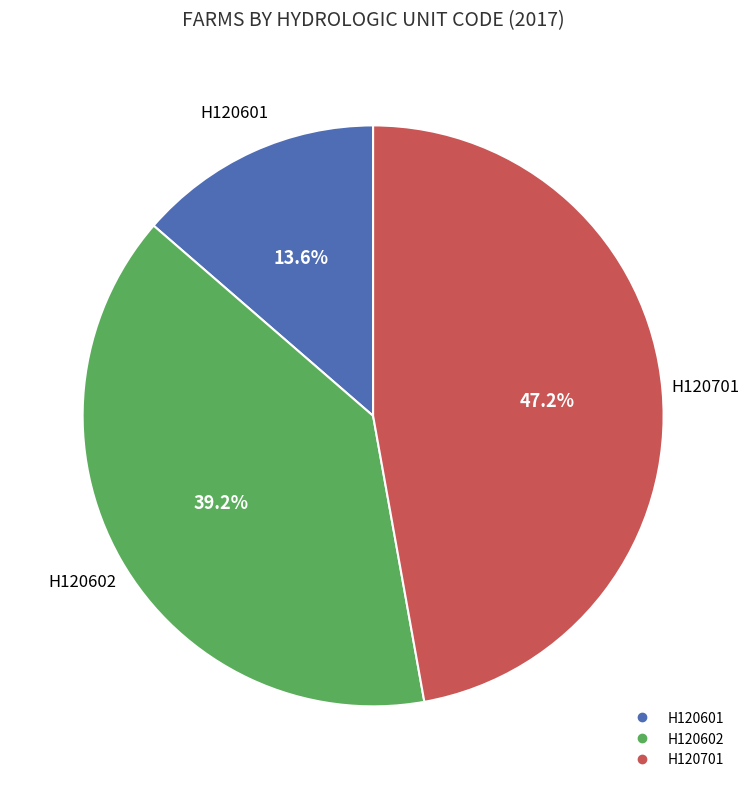

To the nearest percent, what is the difference between the H120701 and H120602 slice percentages?

8%